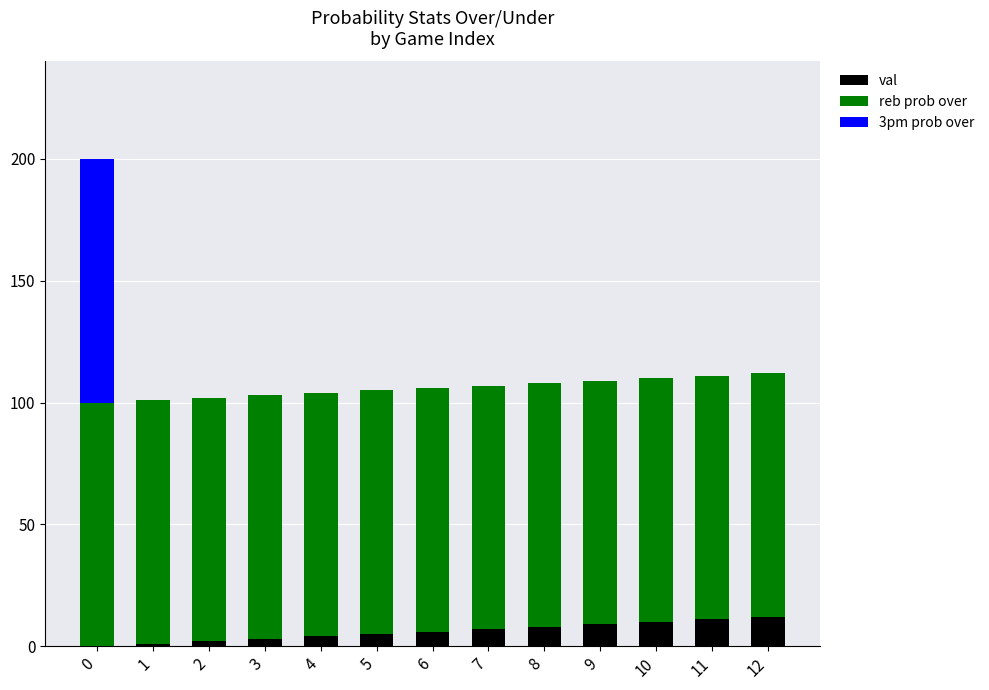

What are all the series names shown in the legend?

val, reb prob over, 3pm prob over